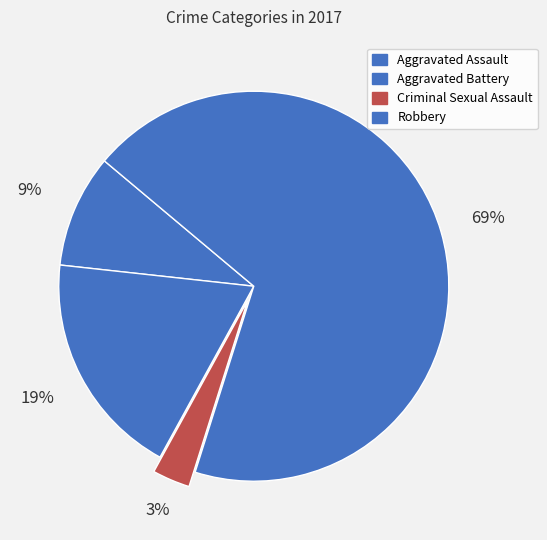

How many segments does this pie chart have?

4